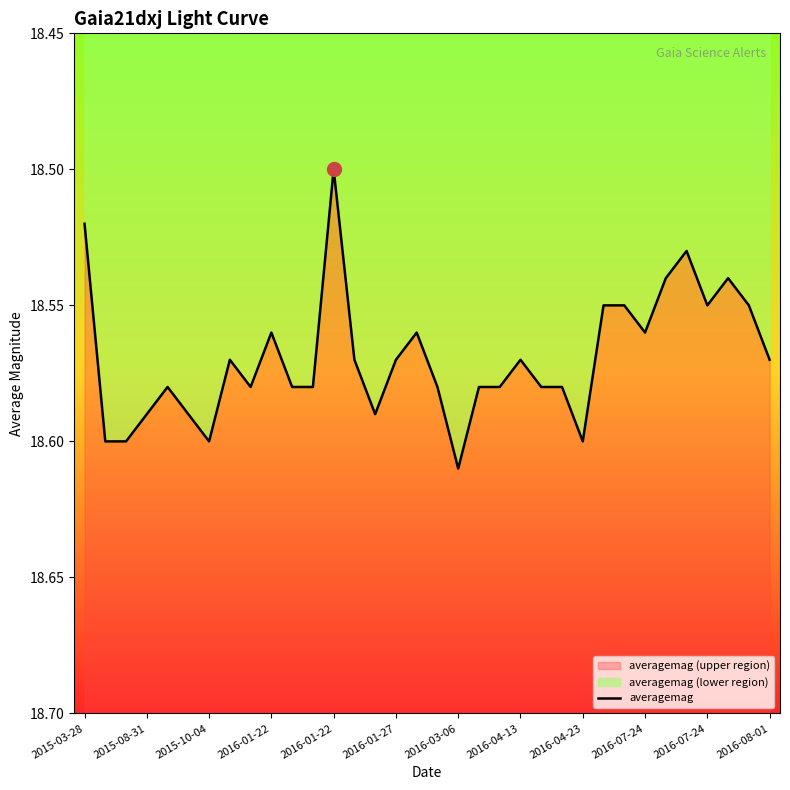

What is the ratio of the value at 16 to the value at 29?

1.0